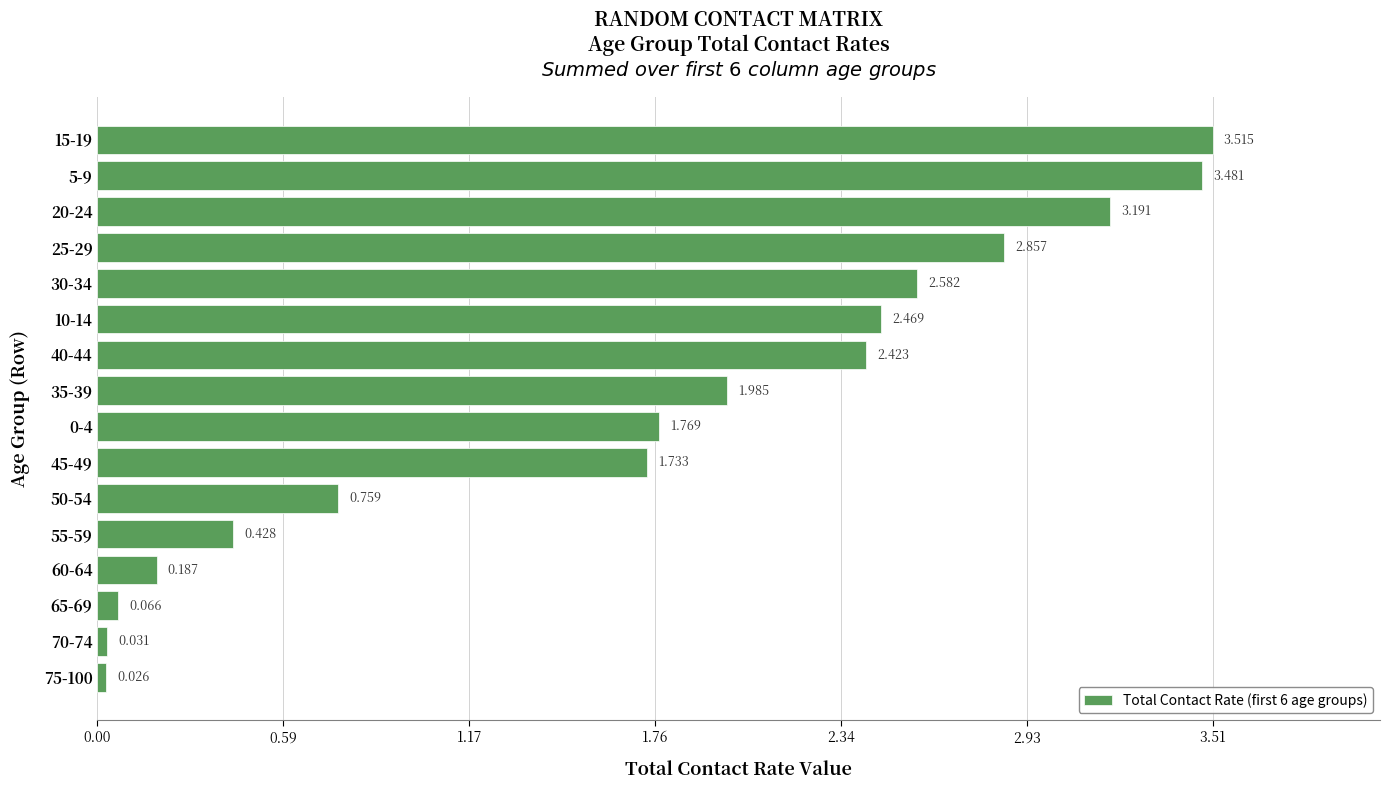

At which label is the value closest to 1?

50-54